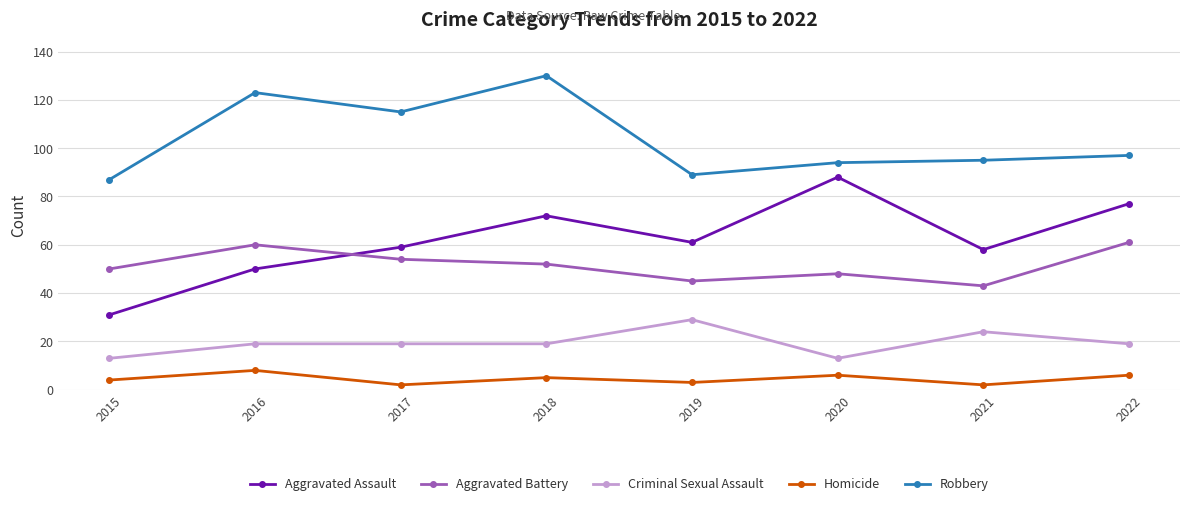

How many intersections are there between Aggravated Assault and Aggravated Battery?

1